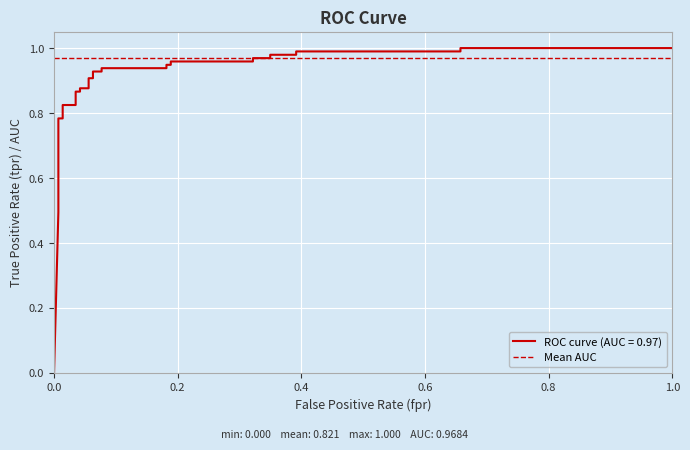

What is the greatest value displayed?

1.0